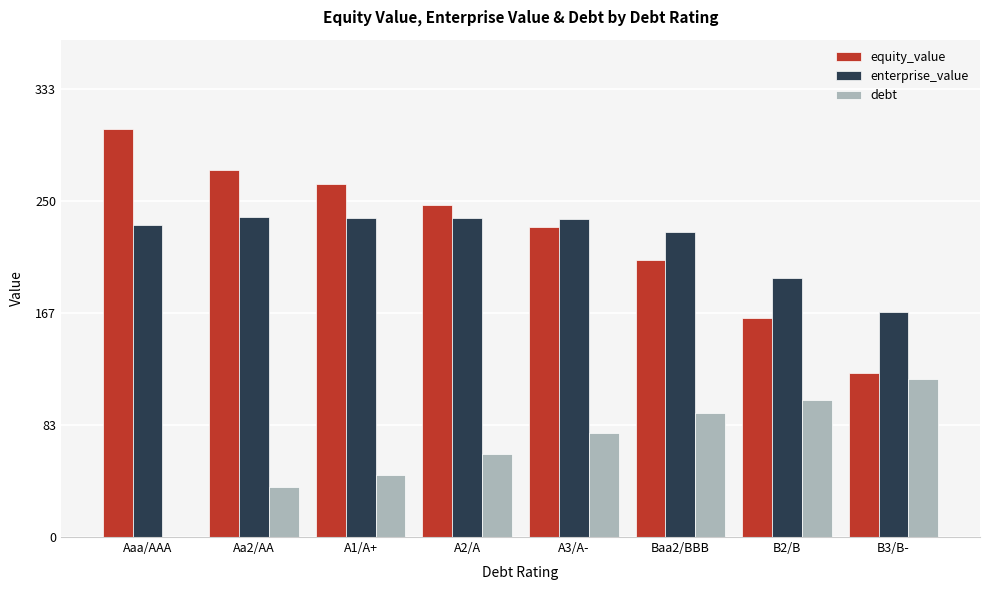

What is the total value across all series at A2/A?

546.2